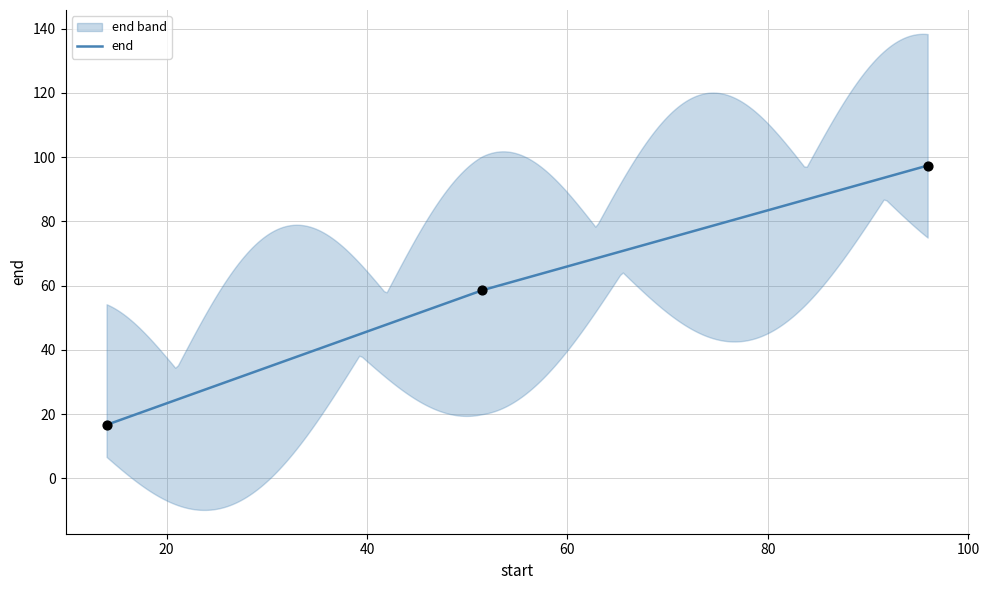

Approximately how many times larger is the value at 51.44400206206651 compared to 14.00501403569195?

3.5